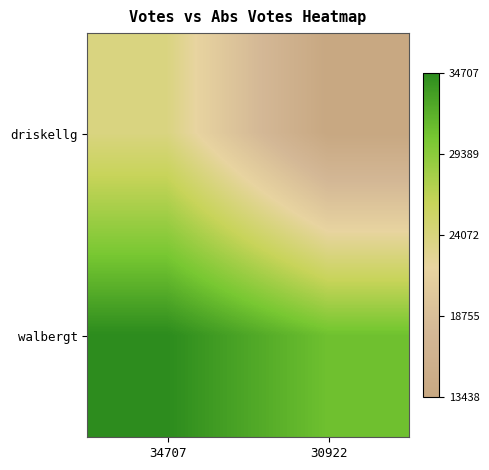

Count the number of data series in this chart.

2